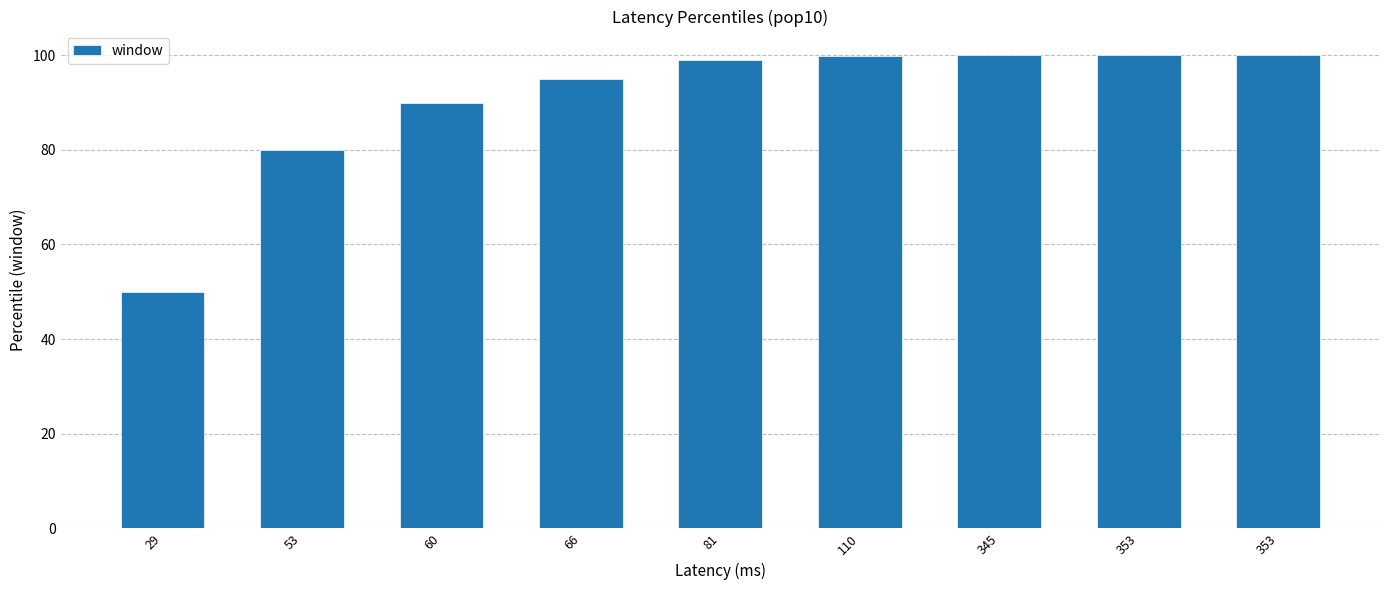

What is the change in value from 66 to 345?

+5.0